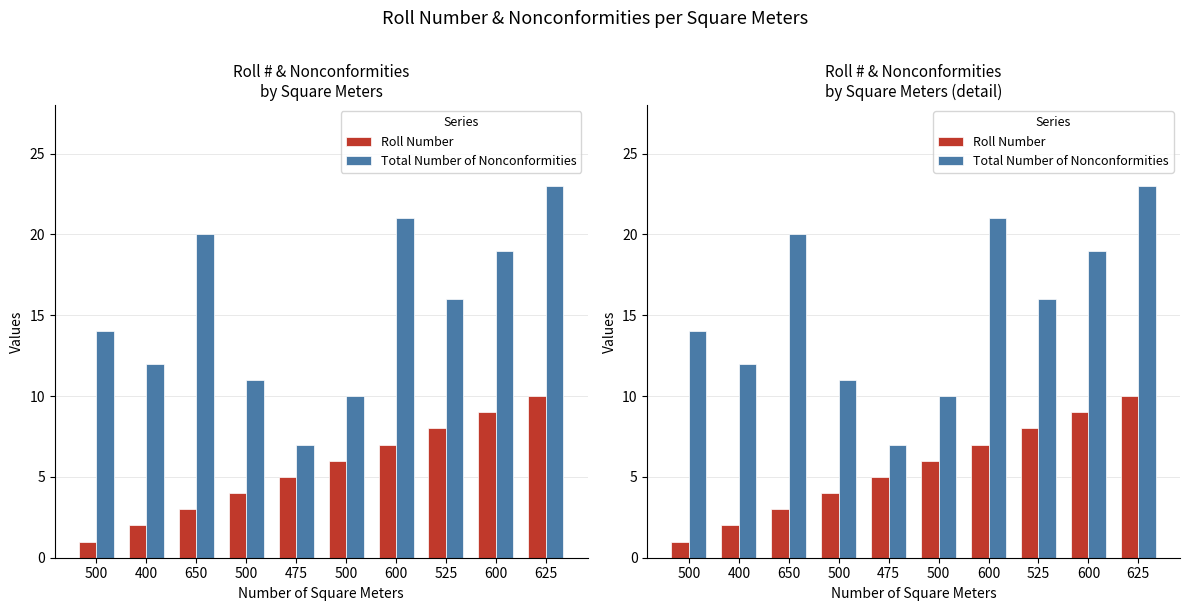

Reading left to right, list all the values displayed in this chart.

Roll Number: 500=1	400=2	650=3	500=4	475=5	500=6	600=7	525=8	600=9	625=10
Total Number of Nonconformities: 500=14	400=12	650=20	500=11	475=7	500=10	600=21	525=16	600=19	625=23